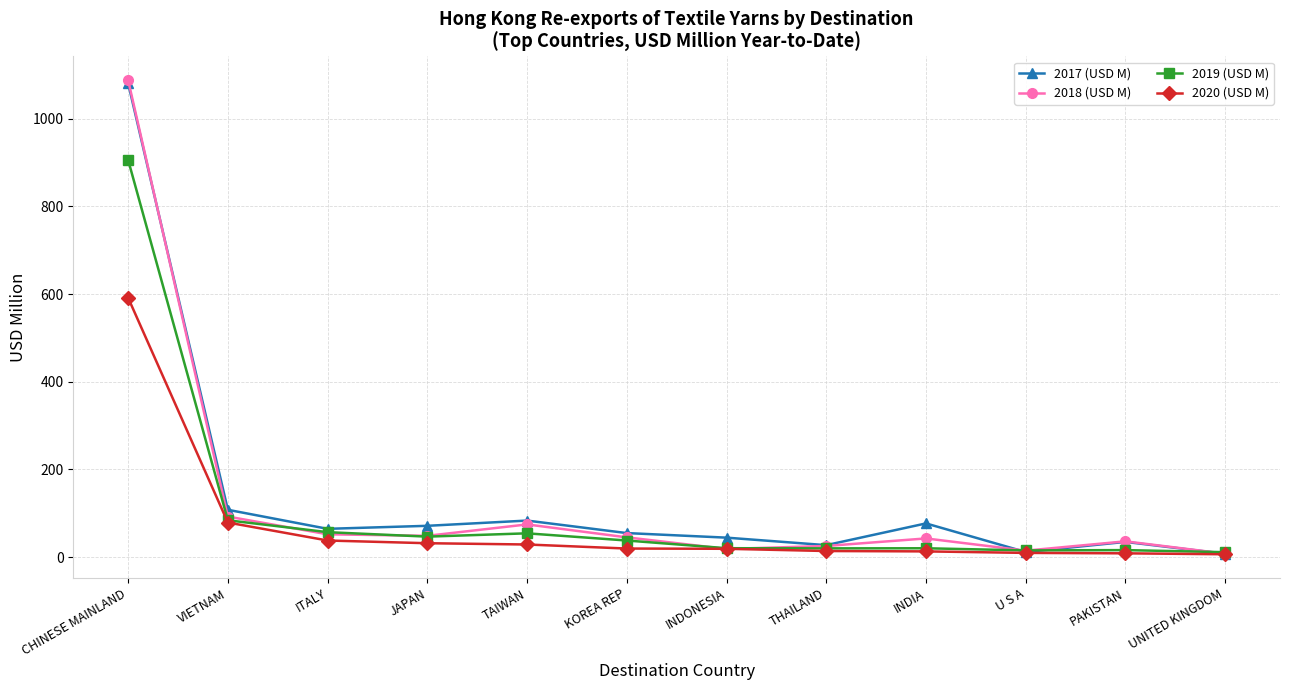

What is the sum of all 2020 (USD M) values?

856.8